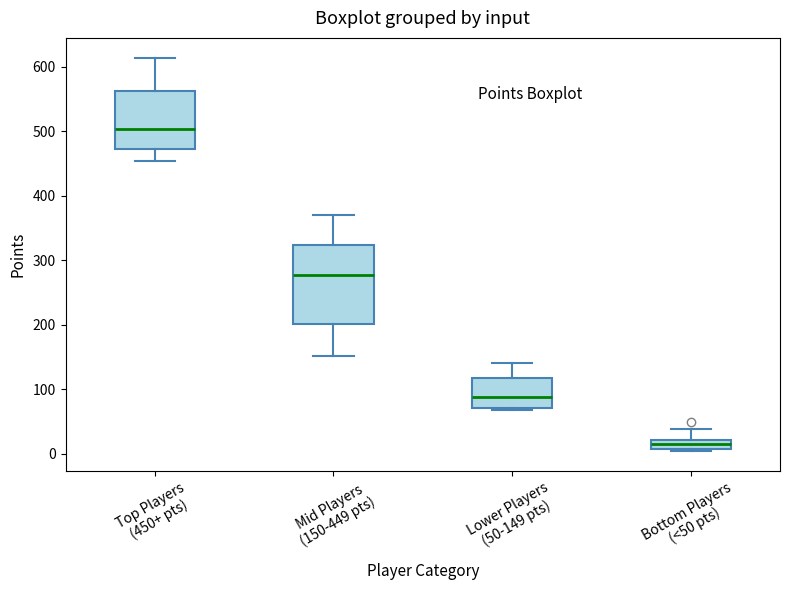

Comparing the boxes themselves (not the whiskers), which one is the tallest?

Mid Players (150-449 pts)